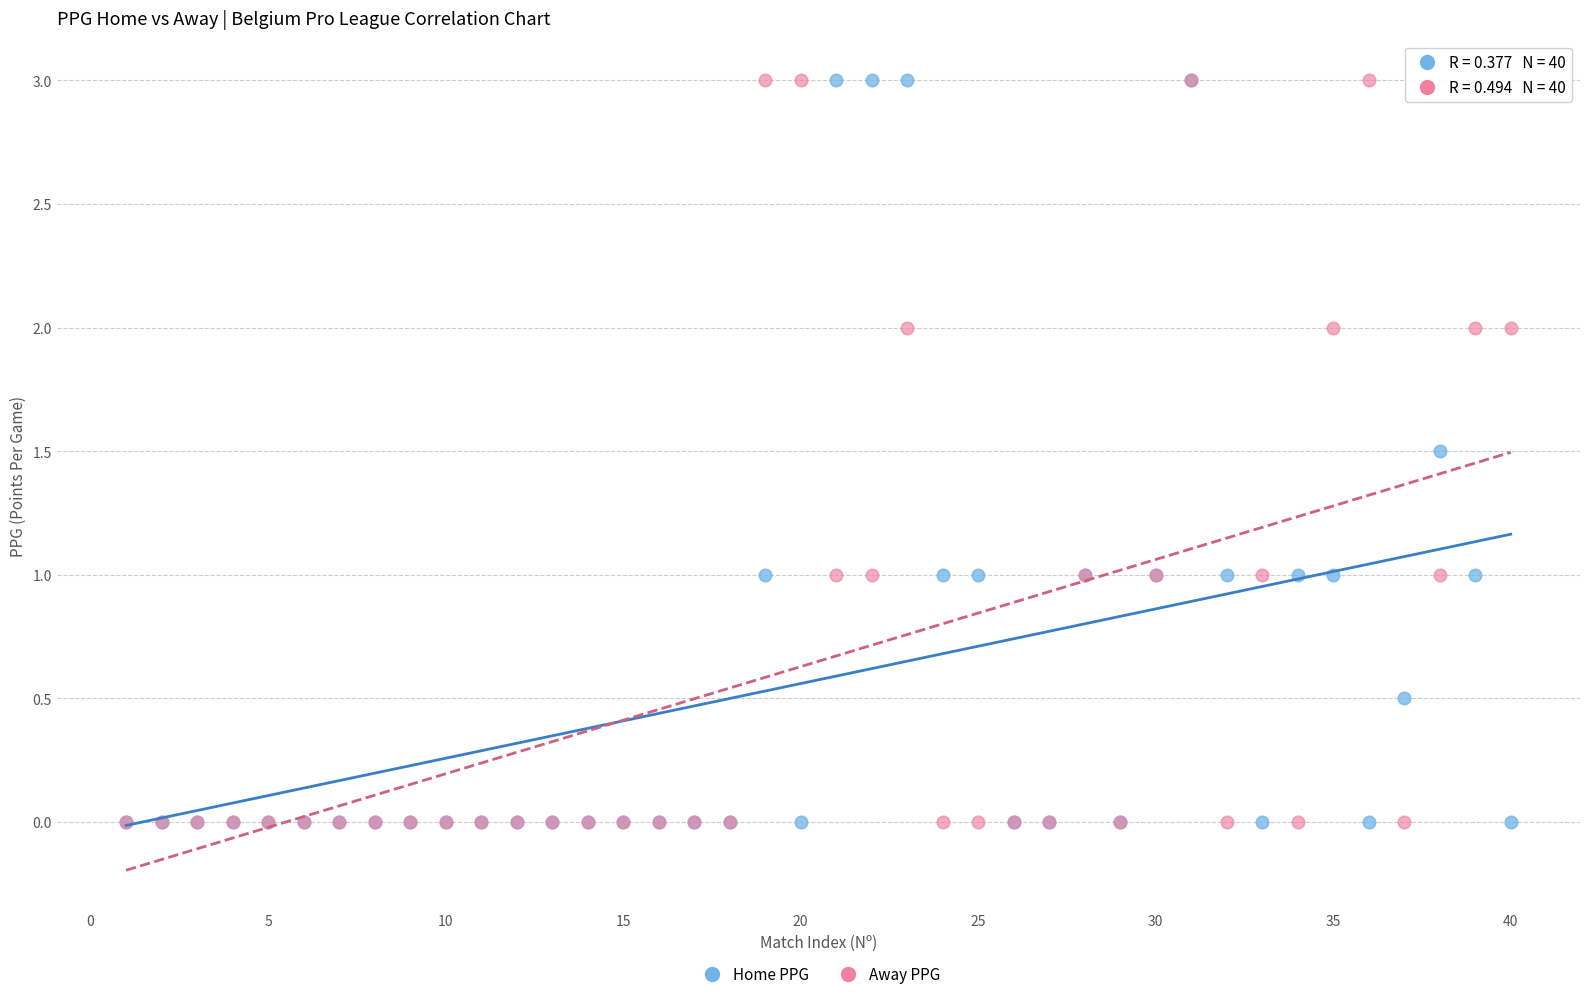

What are all the series names shown in the legend?

Home PPG, Away PPG